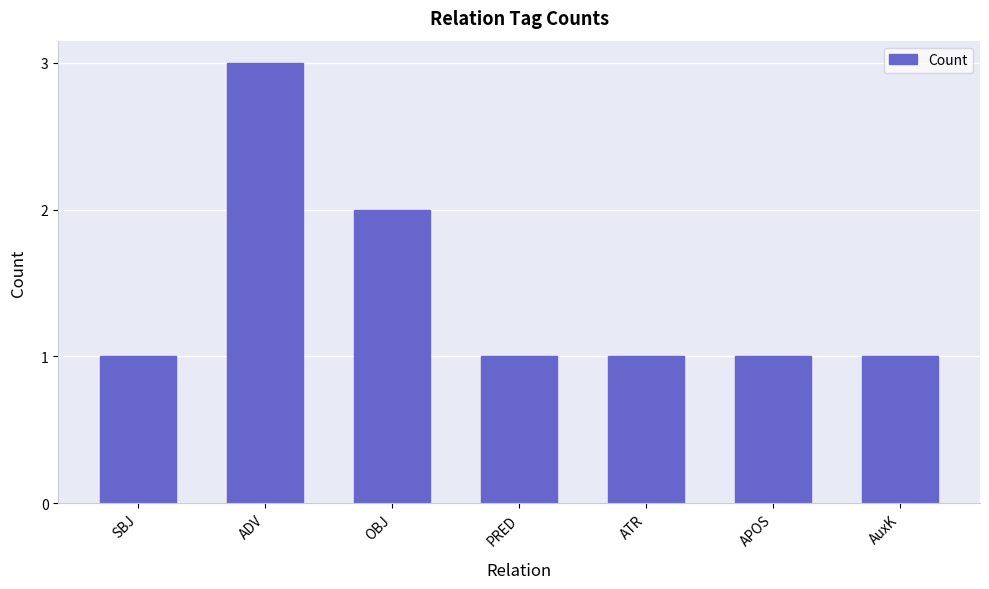

The chart shows a value of 3 at ADV. True or false?

True